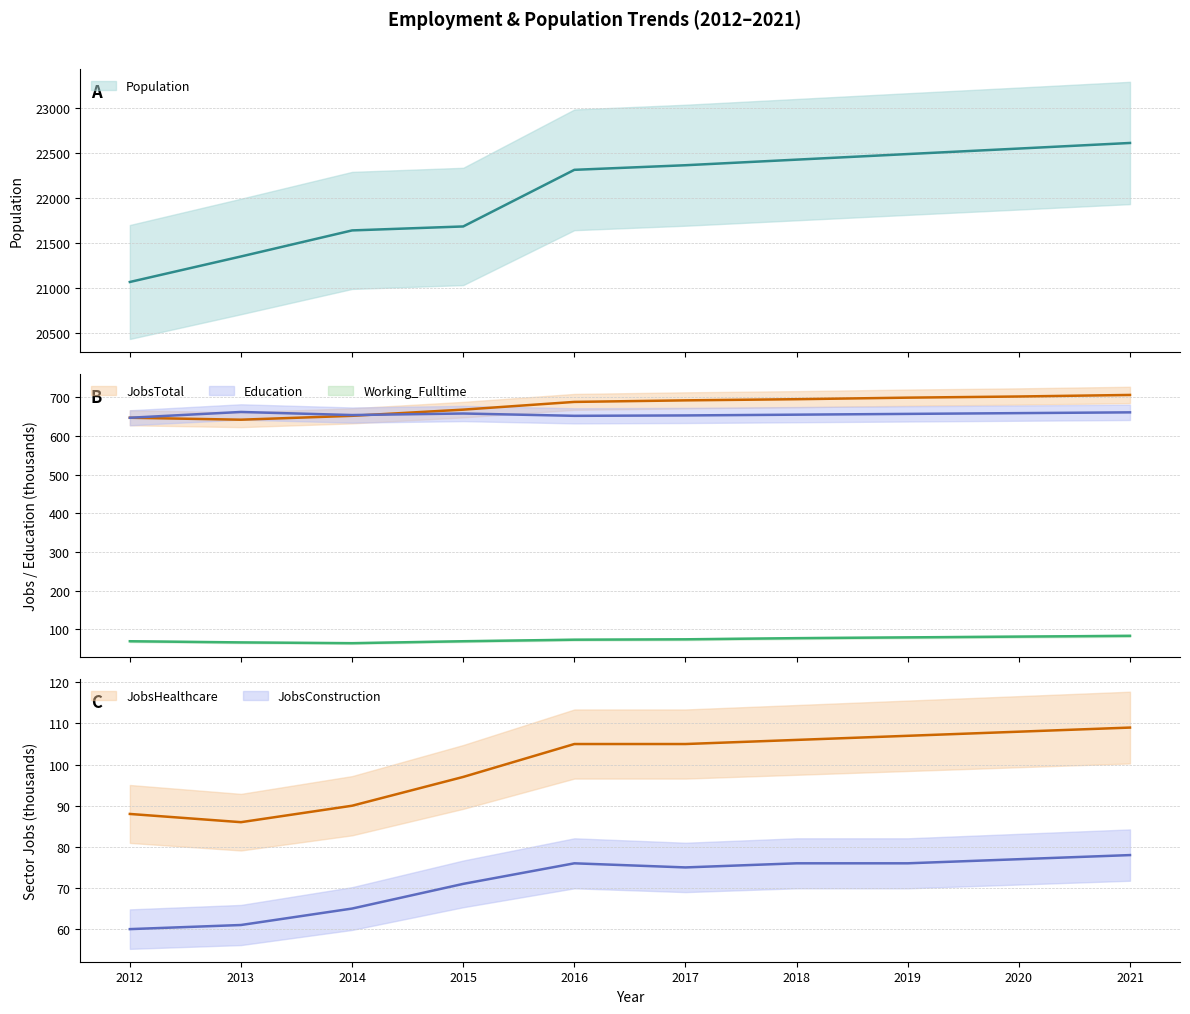

What is the sum of all Education values?

6558